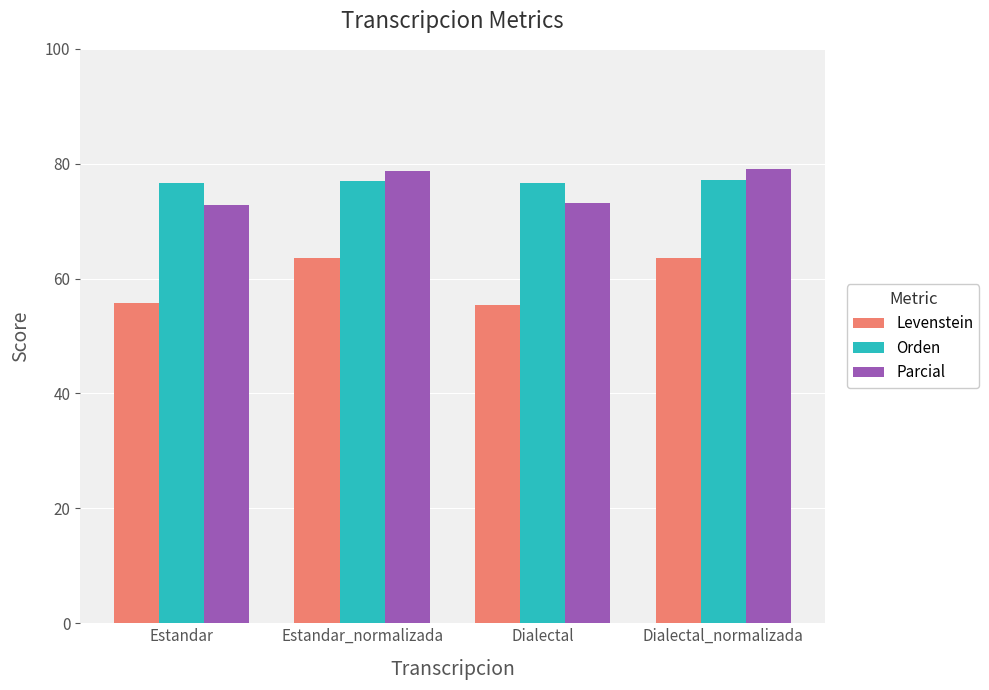

Is it true that Orden equals 126.2 at Dialectal_normalizada?

False